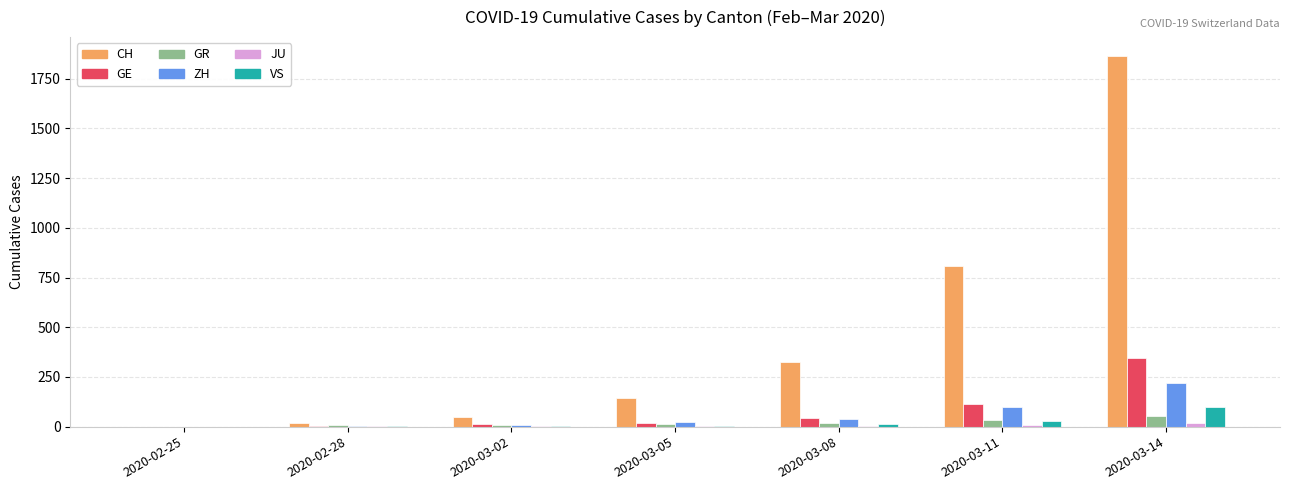

How many series are shown in this chart?

6